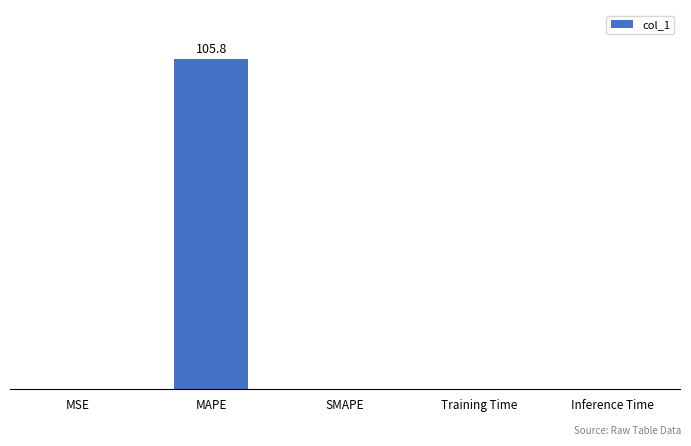

Reading left to right, list all the values displayed in this chart.

0.1	105.8	0.0	0.0	0.0